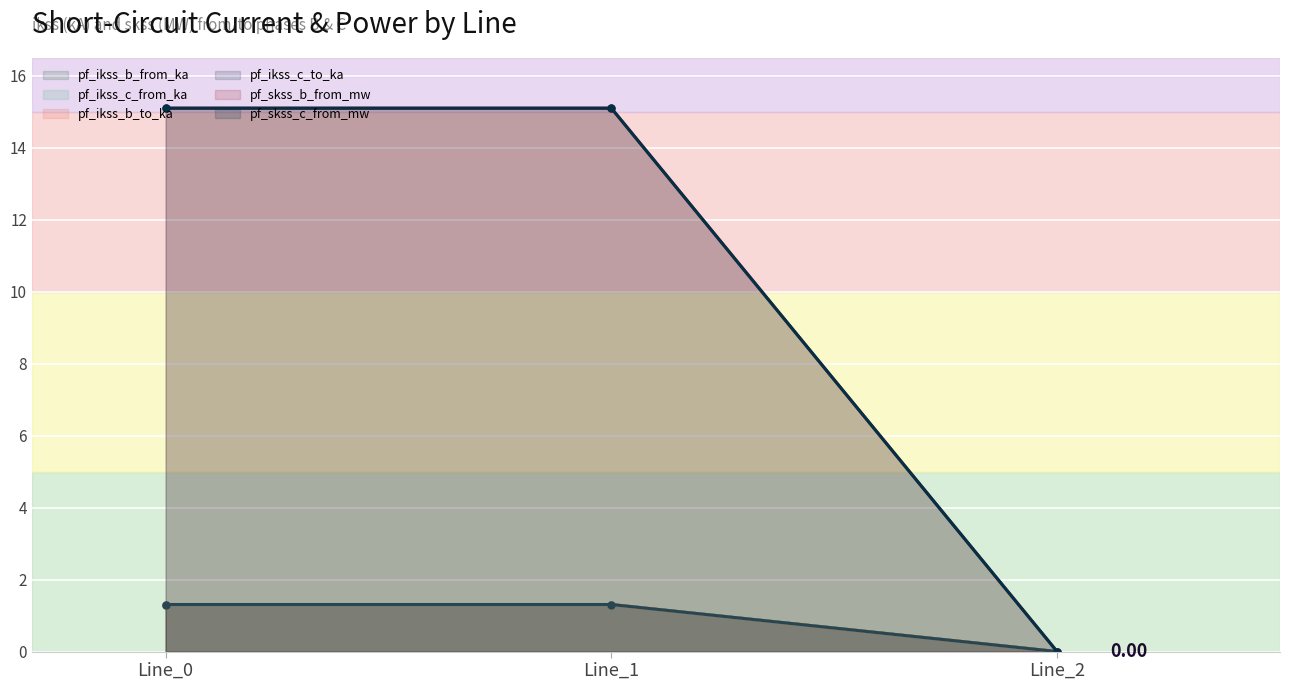

Which series changed the most between Line_0 and Line_2?

pf_skss_b_from_mw (line)